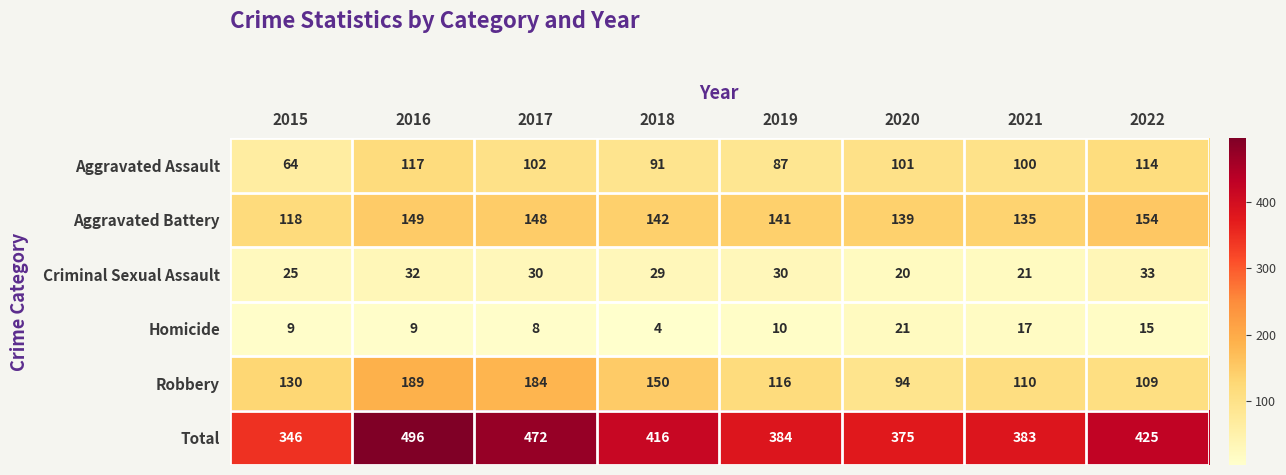

What is the approximate value of Homicide at 2017?

8